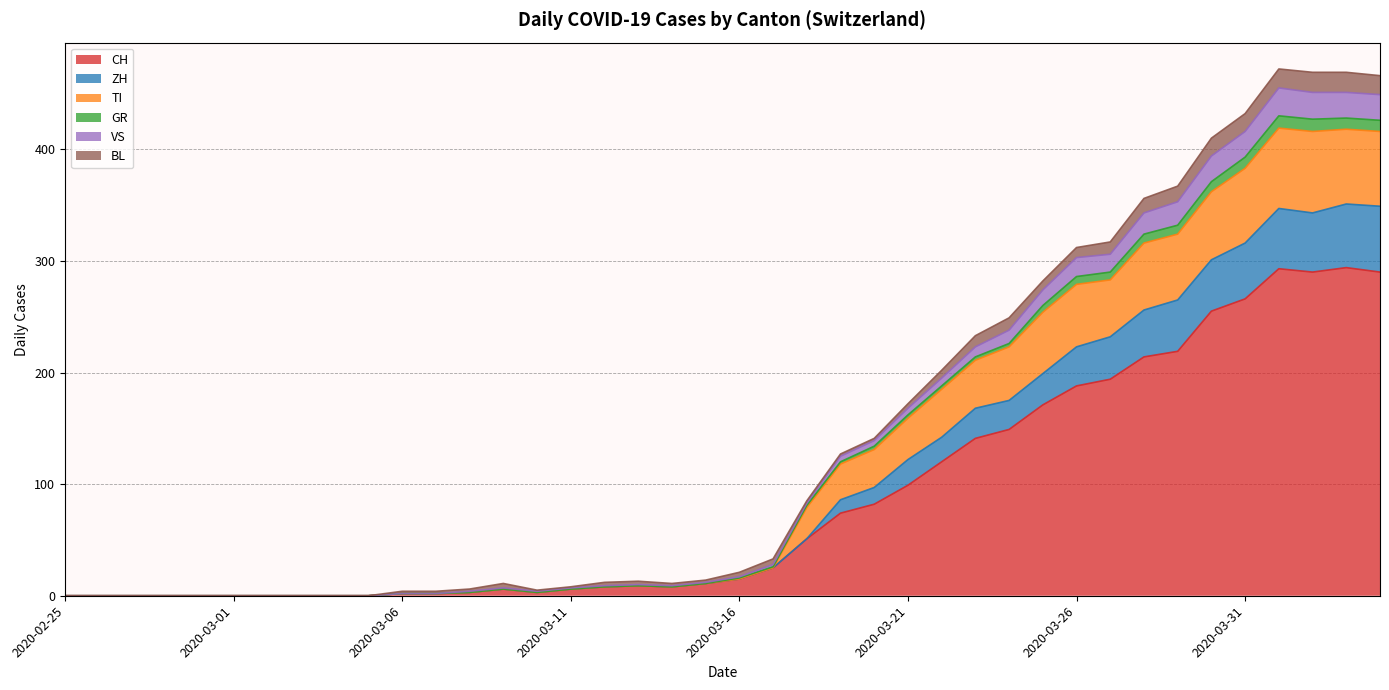

How many positive values does the VS series have?

30